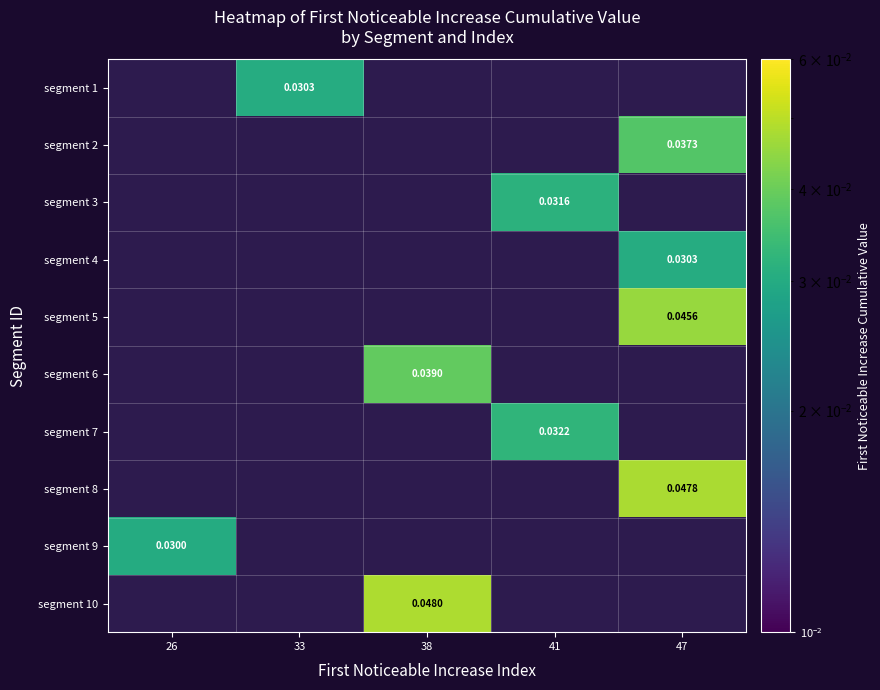

Which category has the highest value across all series?

38